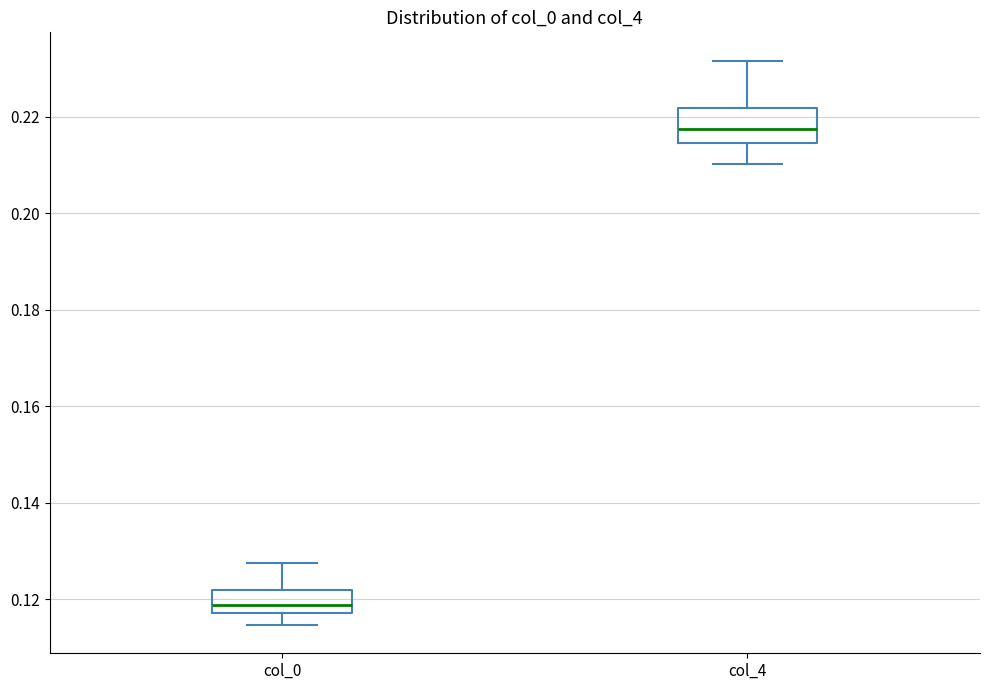

Comparing the boxes themselves (not the whiskers), which one is the tallest?

col_4